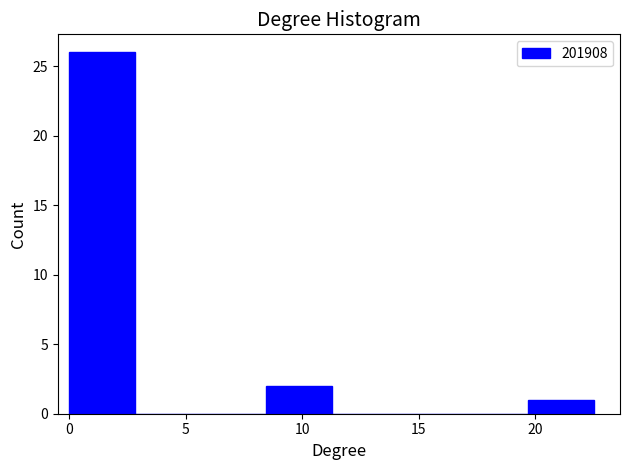

Over which range of the x-axis is the bar tallest?

0.0 to 3.0